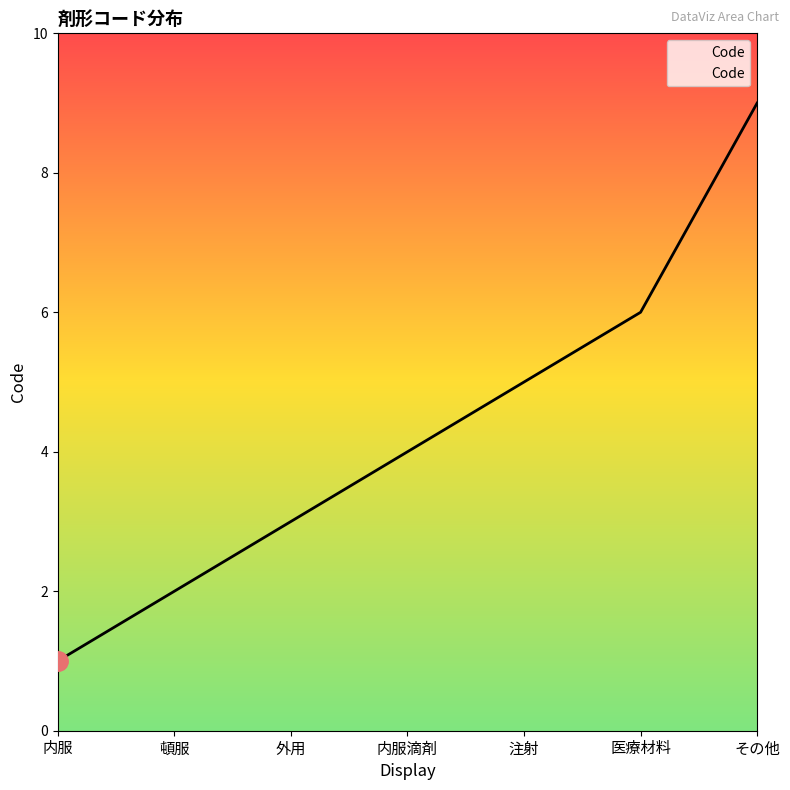

Count the values in the range 2 to 6.

5